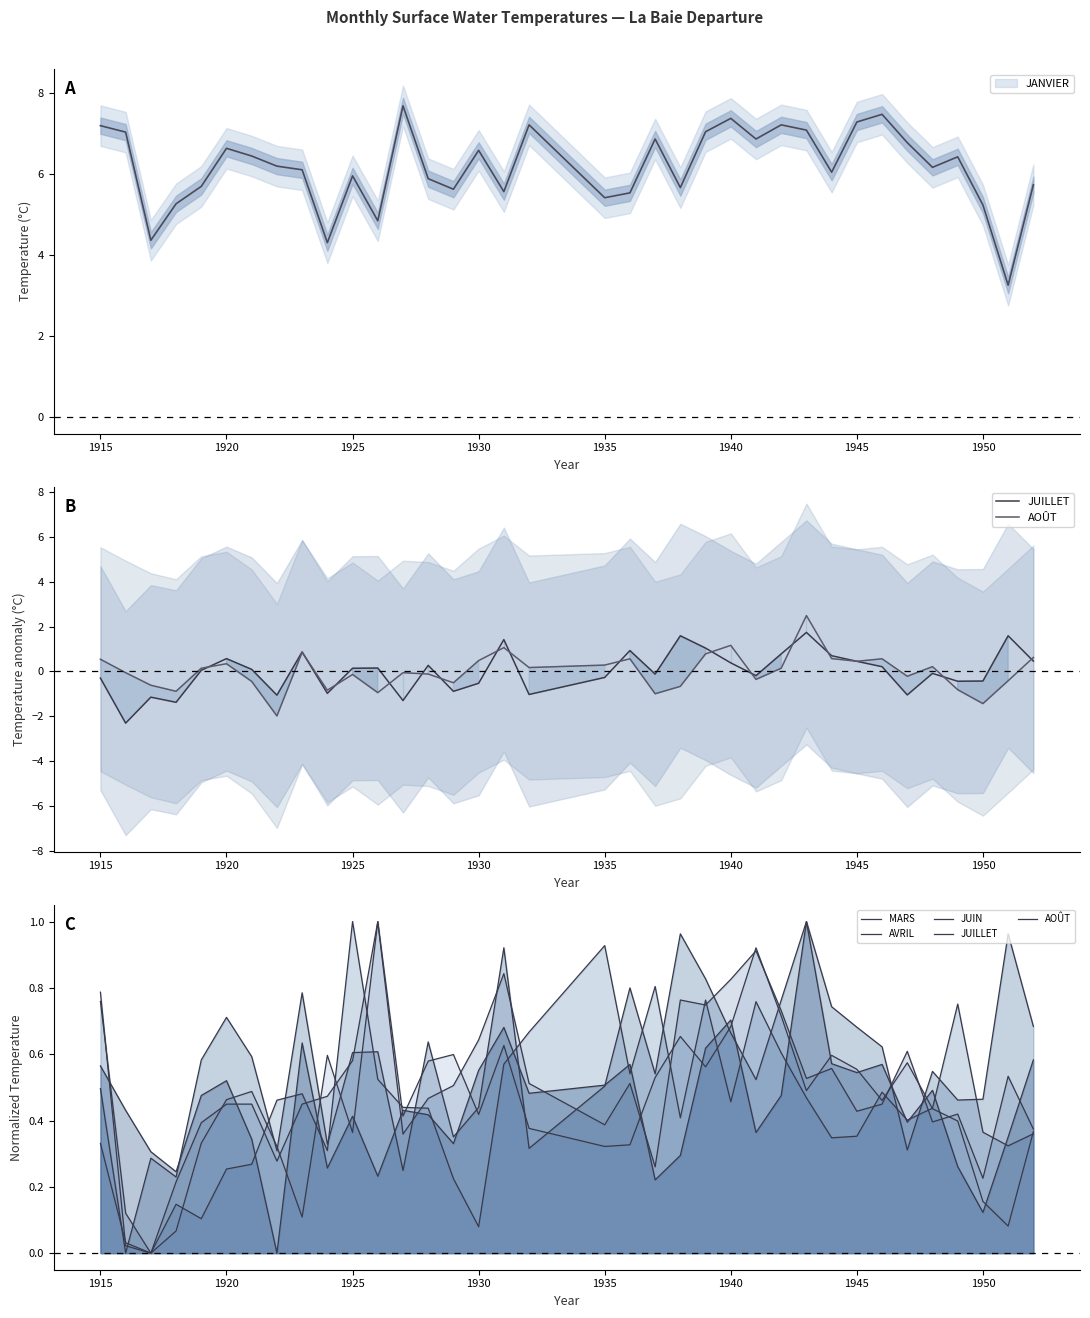

In AVRIL, how many points are lower than both neighbors (excluding endpoints)?

10